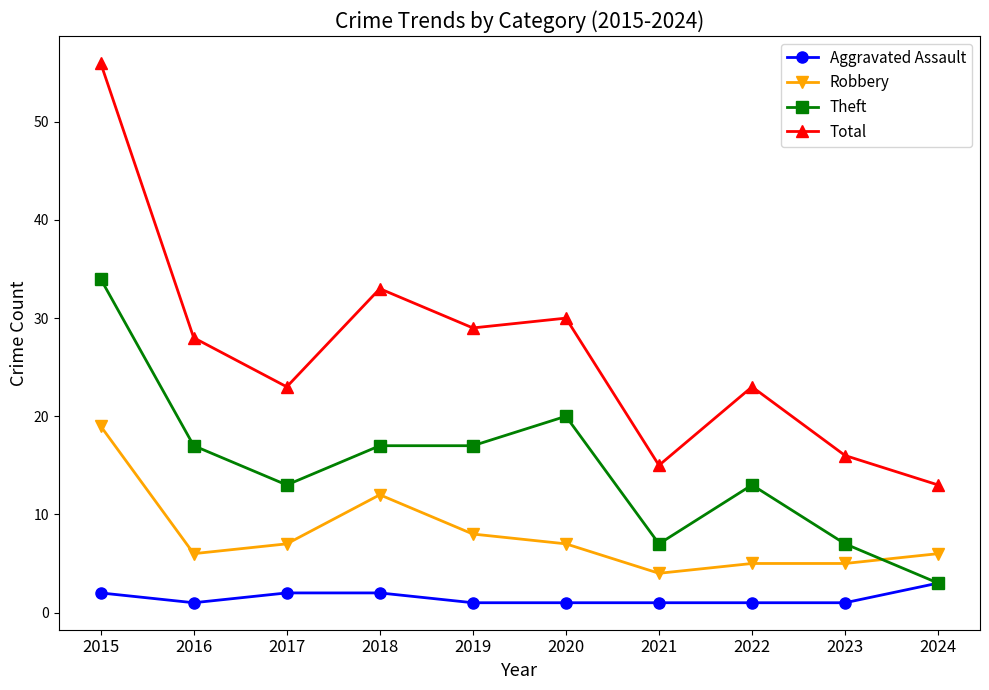

Where is the first local maximum for Robbery?

2018